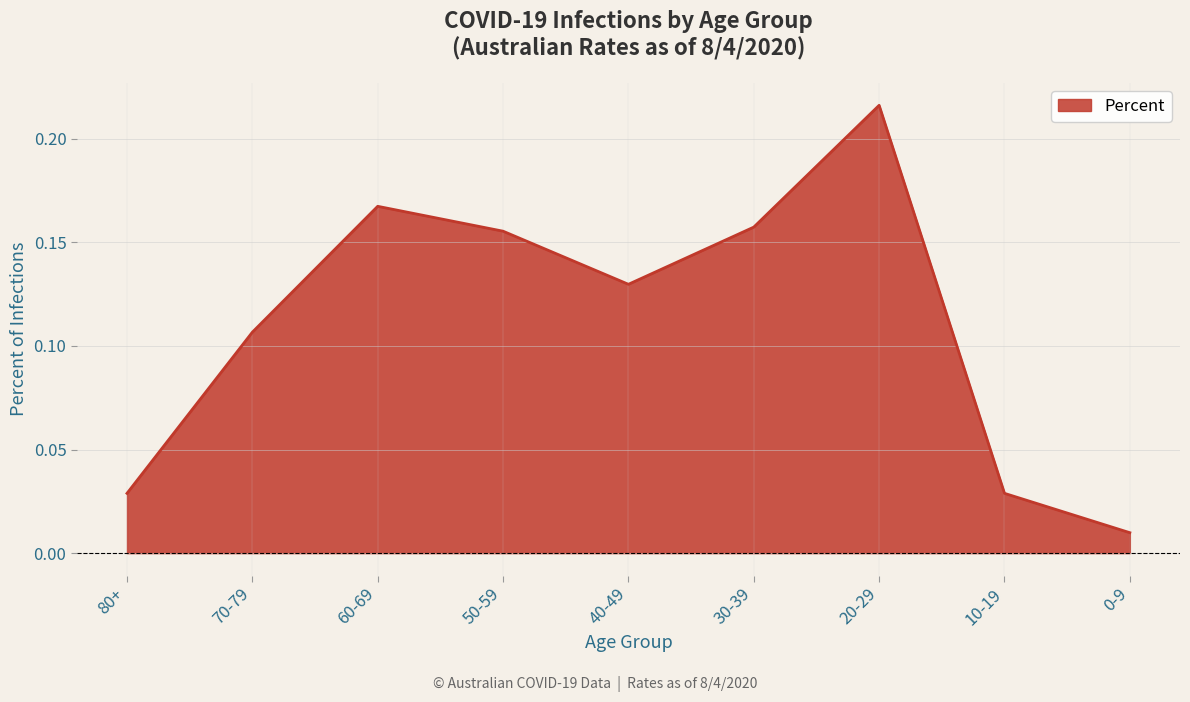

Between 30-39 and 20-29, which is larger?

20-29